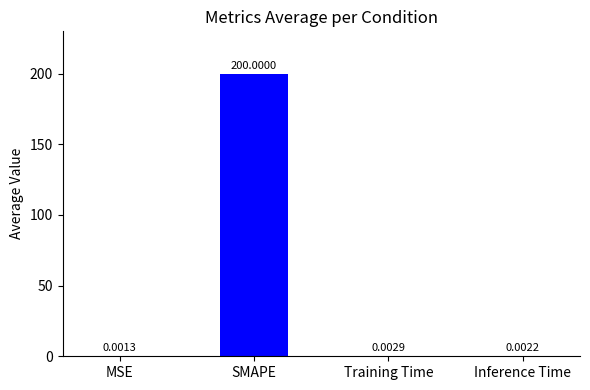

Which has a higher value, MSE or Training Time?

Training Time